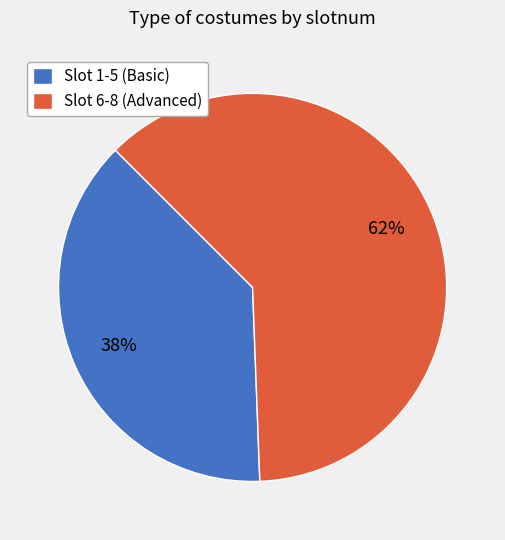

Is the sum of Slot 6-8 (Advanced) and Slot 1-5 (Basic) greater than half?

Yes